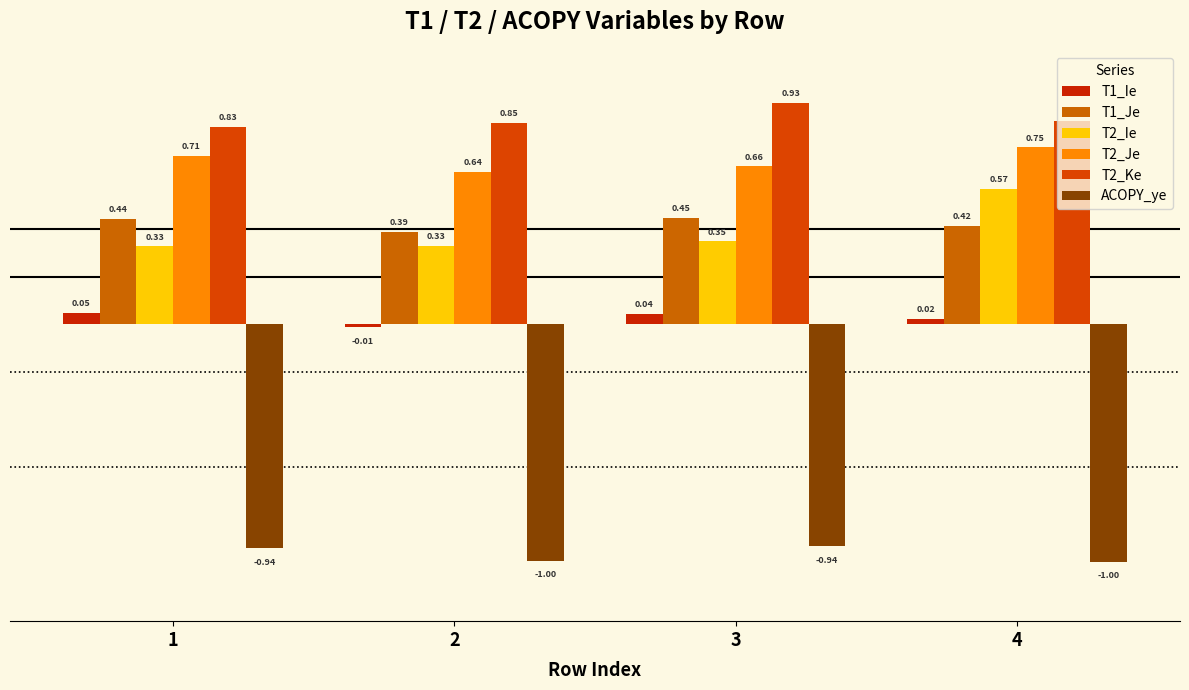

Count the T1_Ie values in the range 0 to 1.

3